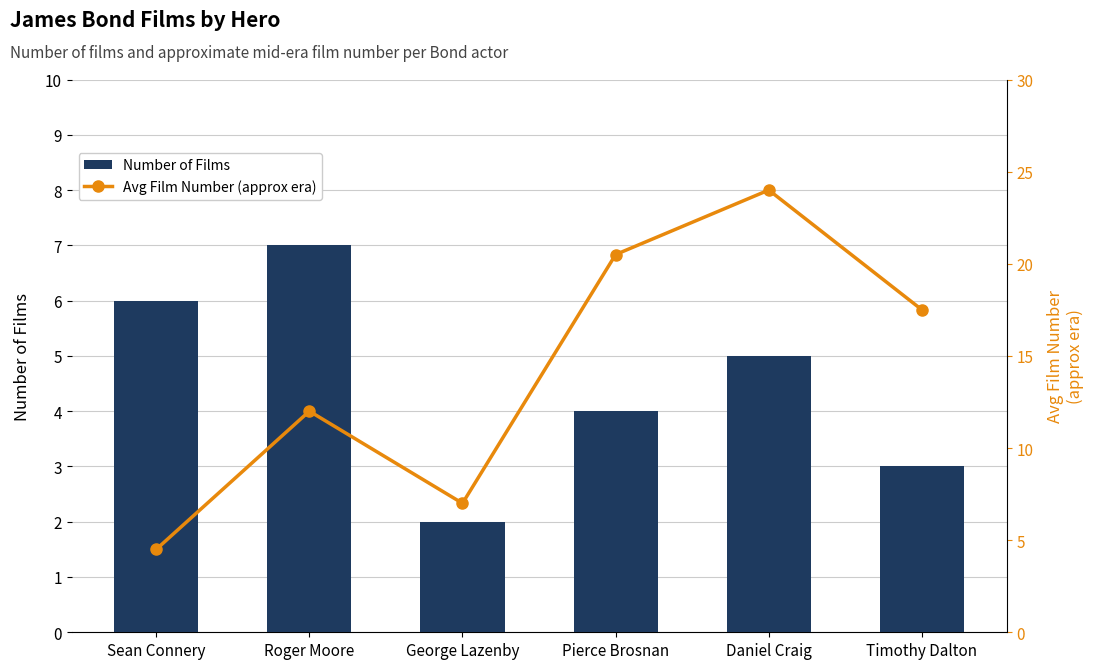

At which category is the sum across all series the highest?

Daniel Craig